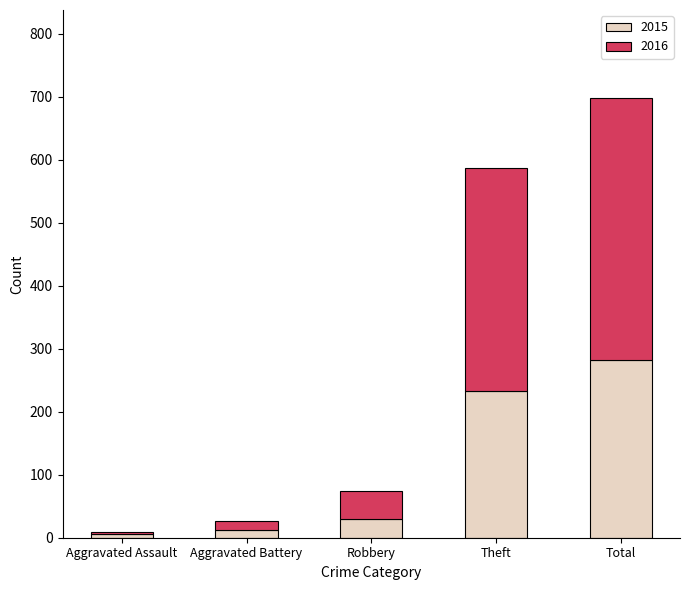

What is the total value across all series at Robbery?

74